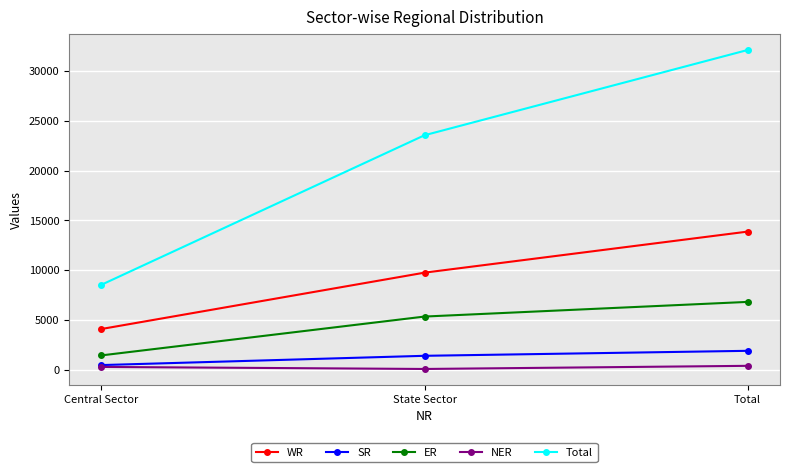

Is the value of NER at State Sector greater than the value of SR at Total?

No